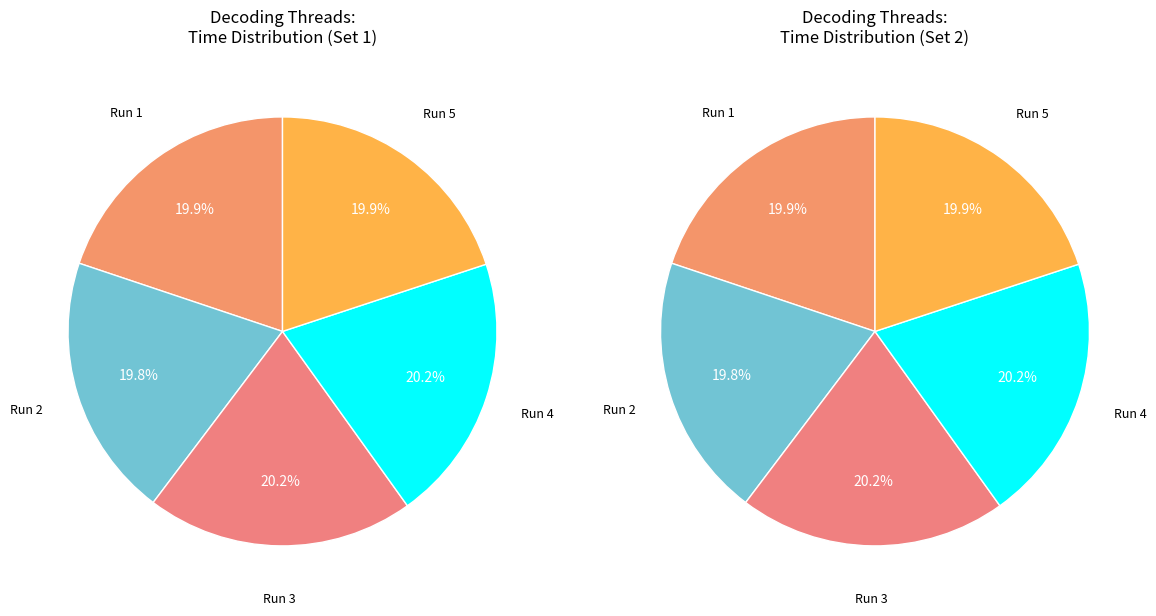

Combined, do 4 and 1 account for over 50%?

No